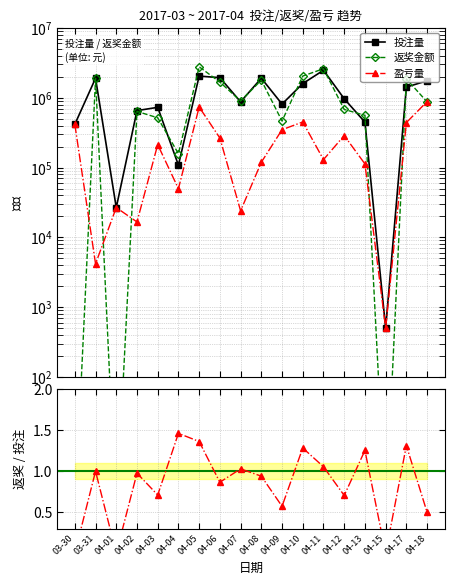

At how many categories does at least one series exceed 2568112?

2